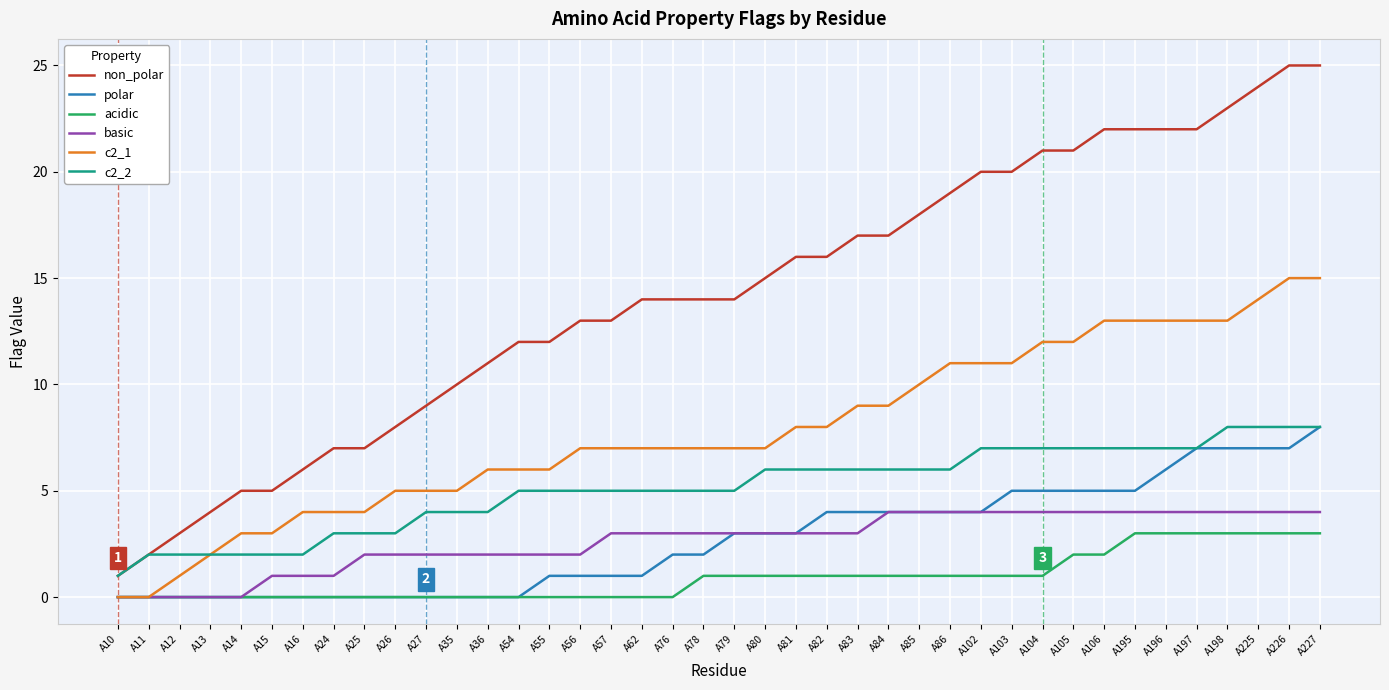

Which series has the largest total across all categories?

non_polar